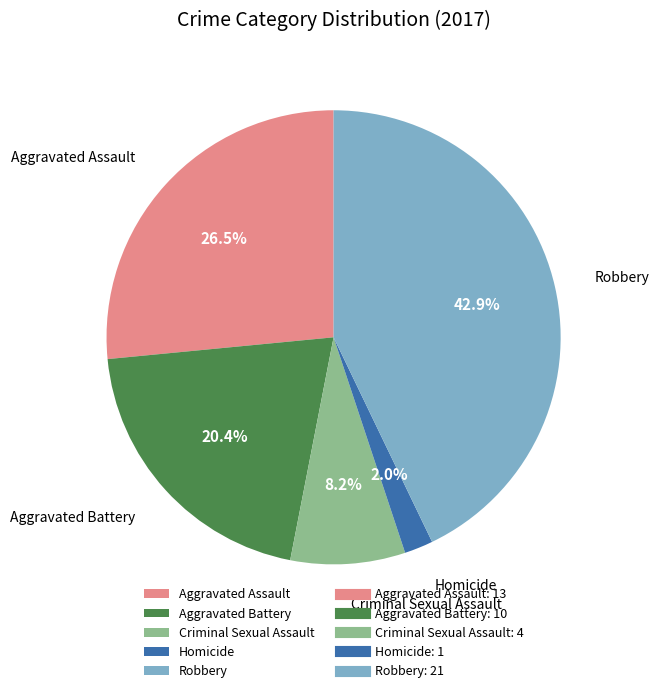

Which has a higher value, Robbery or Aggravated Assault?

Robbery